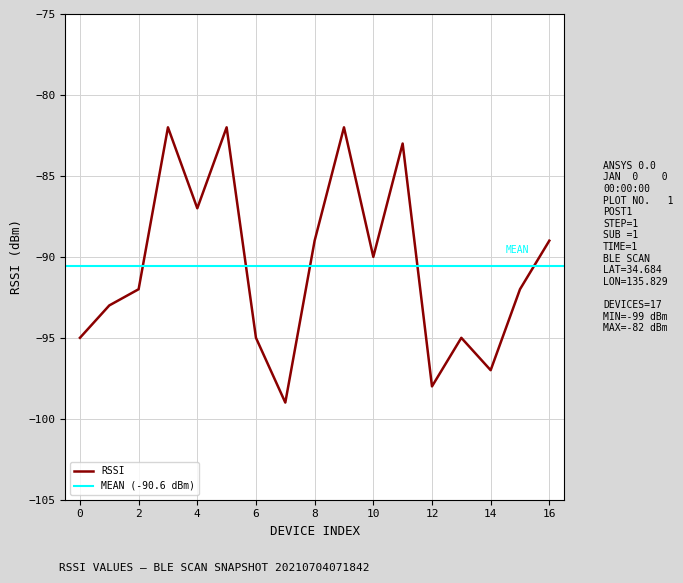

Where does the data first go above -92?

3